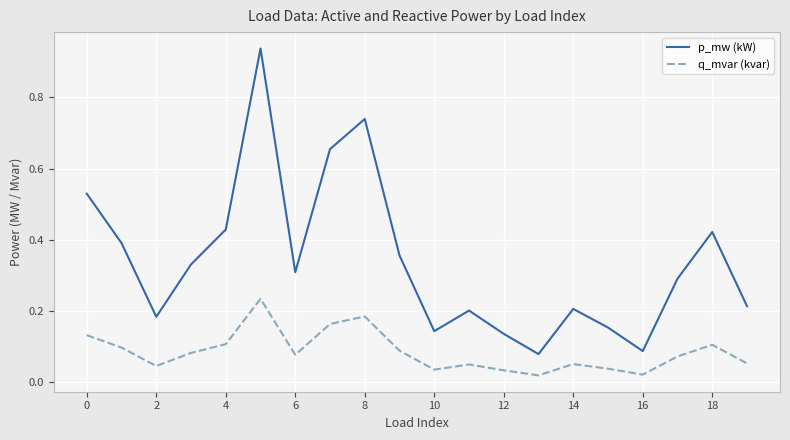

Which series has the largest total across all categories?

p_mw (kW)